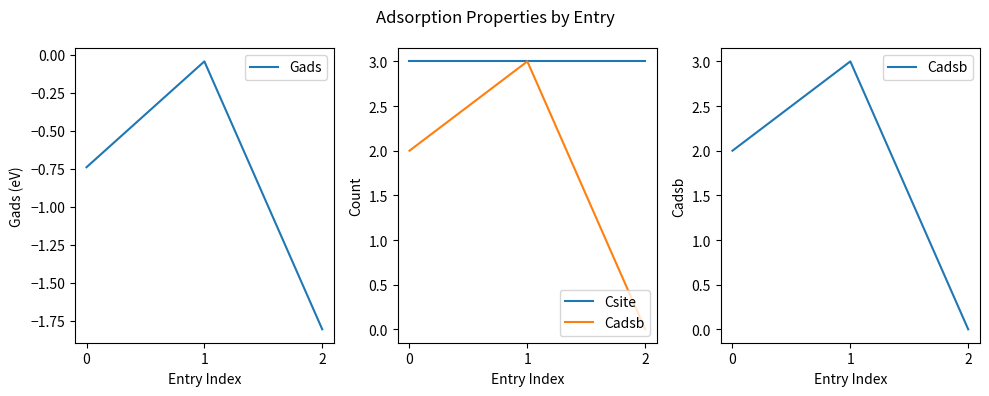

How many distinct data groups are displayed?

3